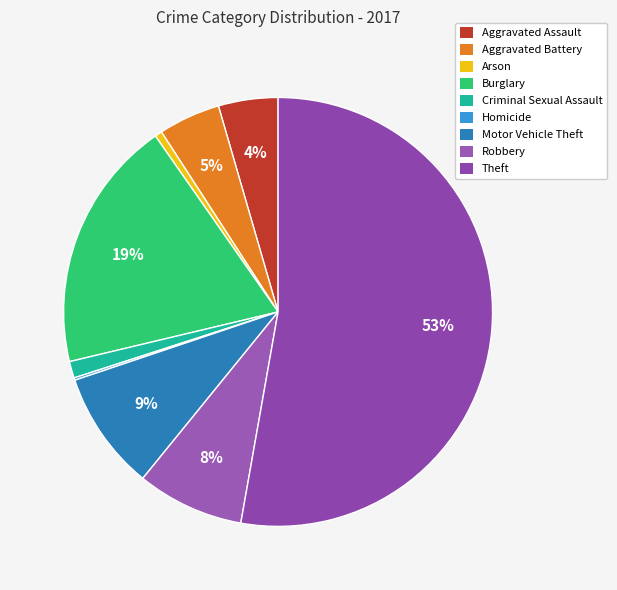

What percentage is NOT represented by Arson?

99.5%